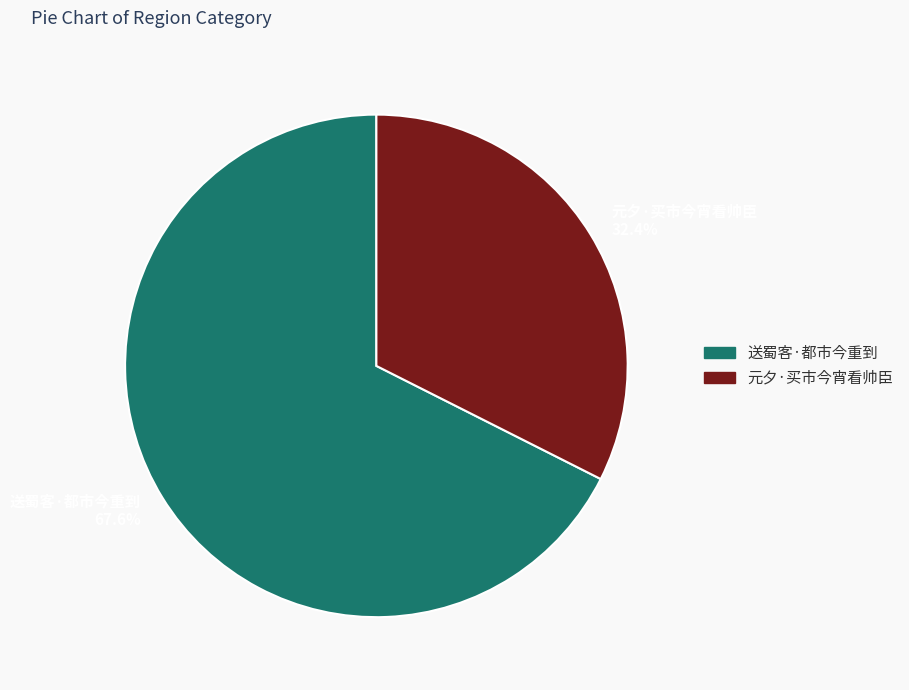

How many slices are in this pie chart?

2